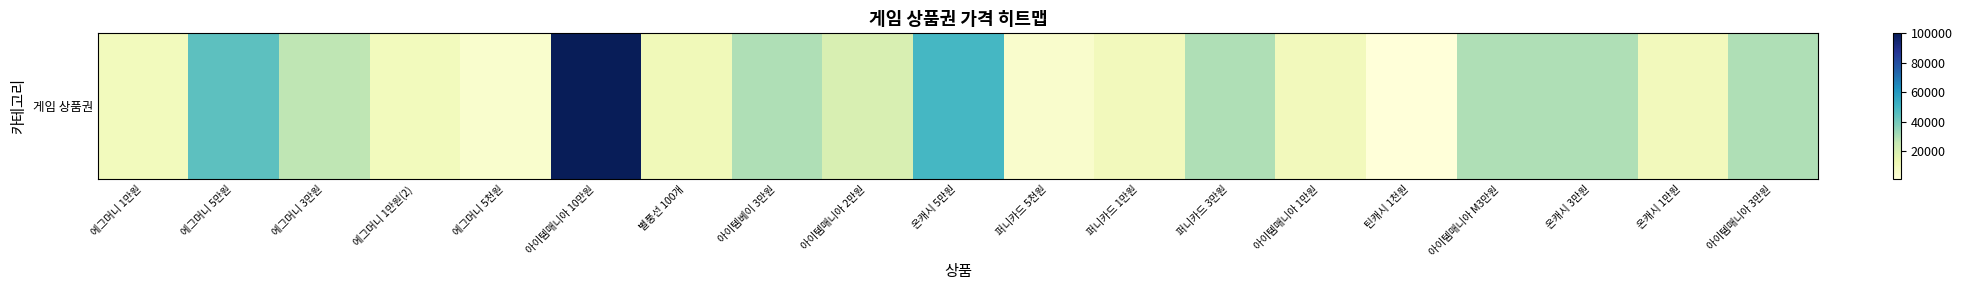

Rank the categories by value from highest to lowest.

아이템매니아 10만원, 온캐시 5만원, 에그머니 5만원, 아이템베이 3만원, 아이템매니아 M3만원, 아이템매니아 3만원, 퍼니카드 3만원, 온캐시 3만원, 에그머니 3만원, 아이템매니아 2만원, 별풍선 100개, 아이템매니아 1만원, 퍼니카드 1만원, 온캐시 1만원, 에그머니 1만원, 에그머니 1만원(2), 퍼니카드 5천원, 에그머니 5천원, 틴캐시 1천원